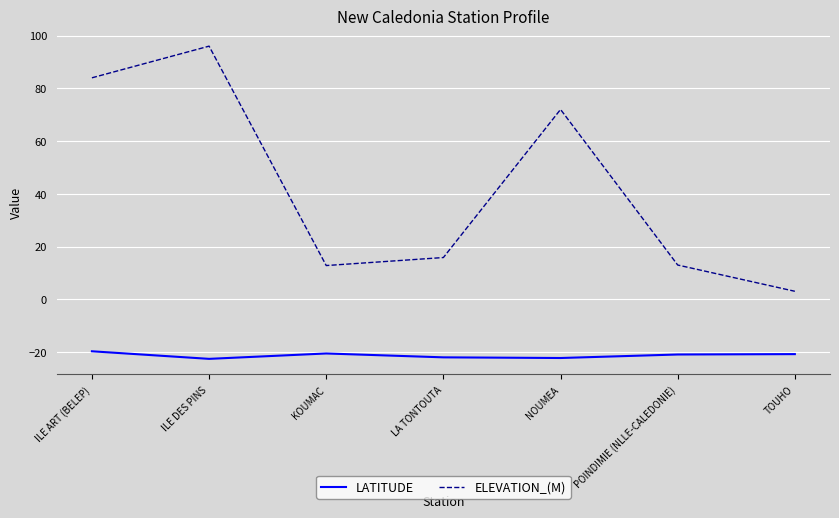

Is it true that LATITUDE equals -12.1 at LA TONTOUTA?

False